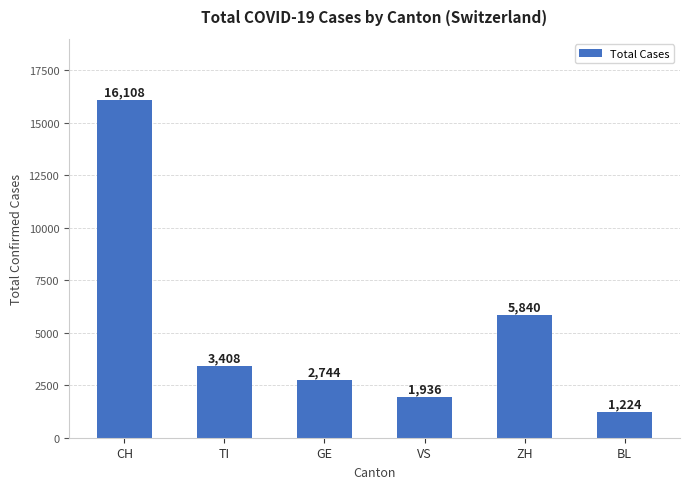

What position from the left is VS?

4